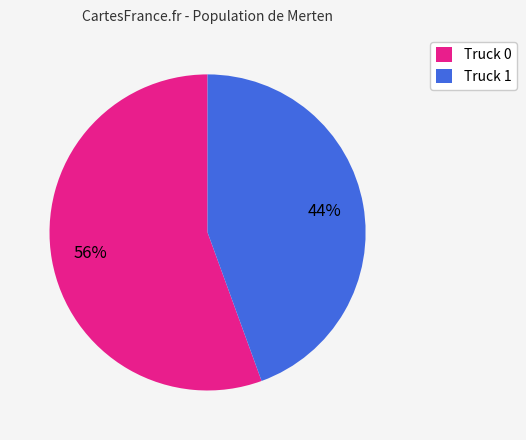

Rank the categories by value from lowest to highest.

Truck 1, Truck 0